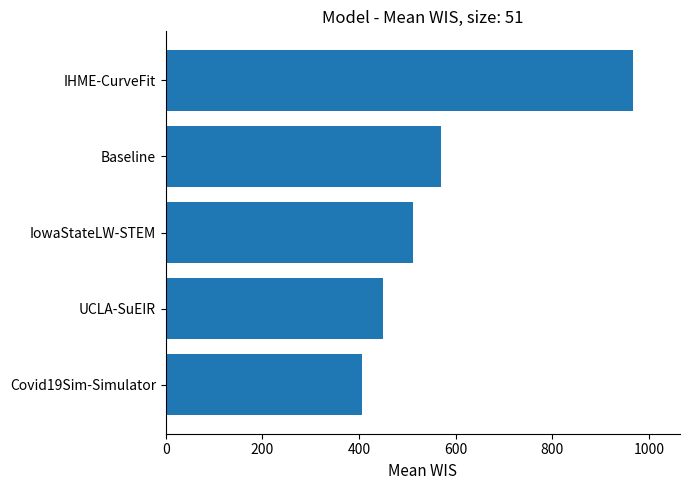

Where is the data nearest to the value 687?

Baseline